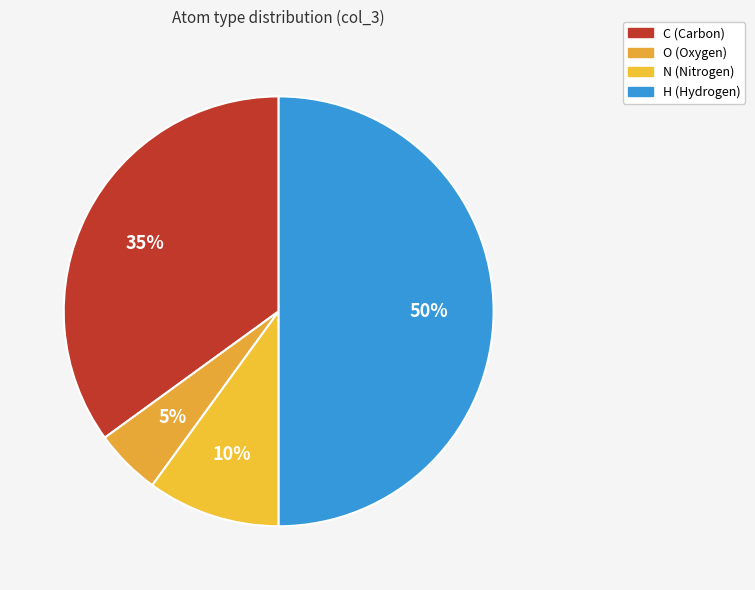

True or false: O accounts for 12% of the total.

False